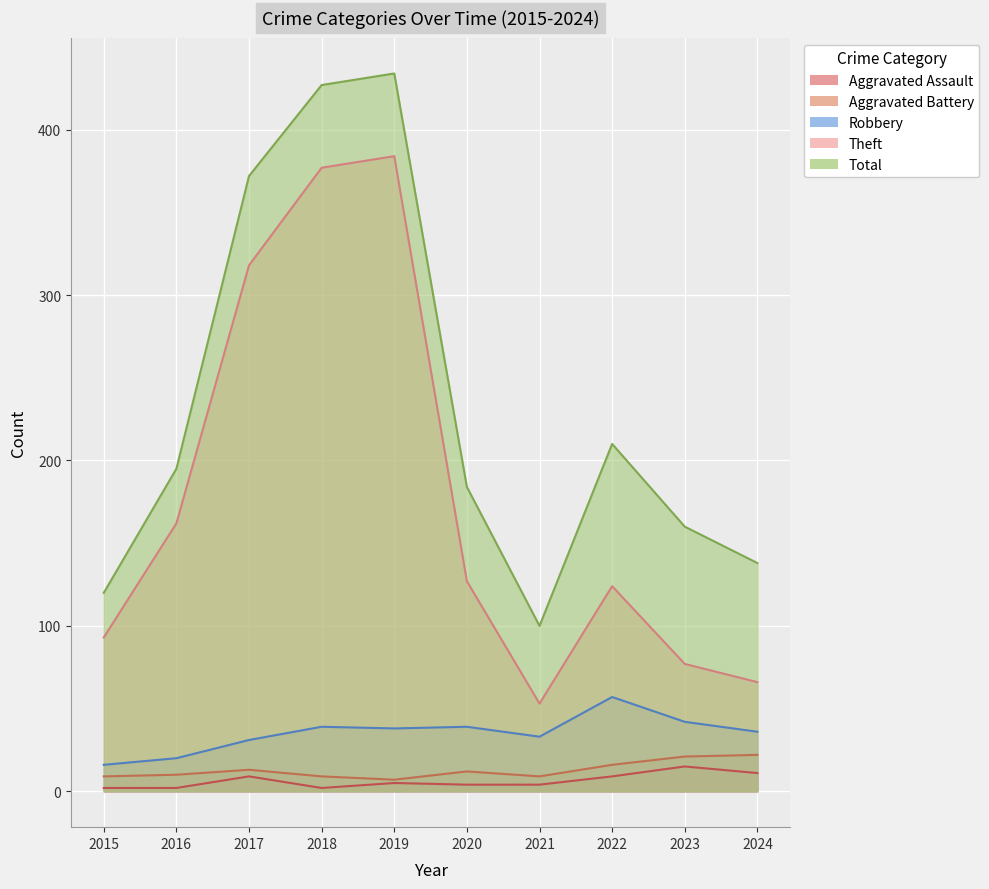

What is the value of the Robbery point at the 9th from the left?

42